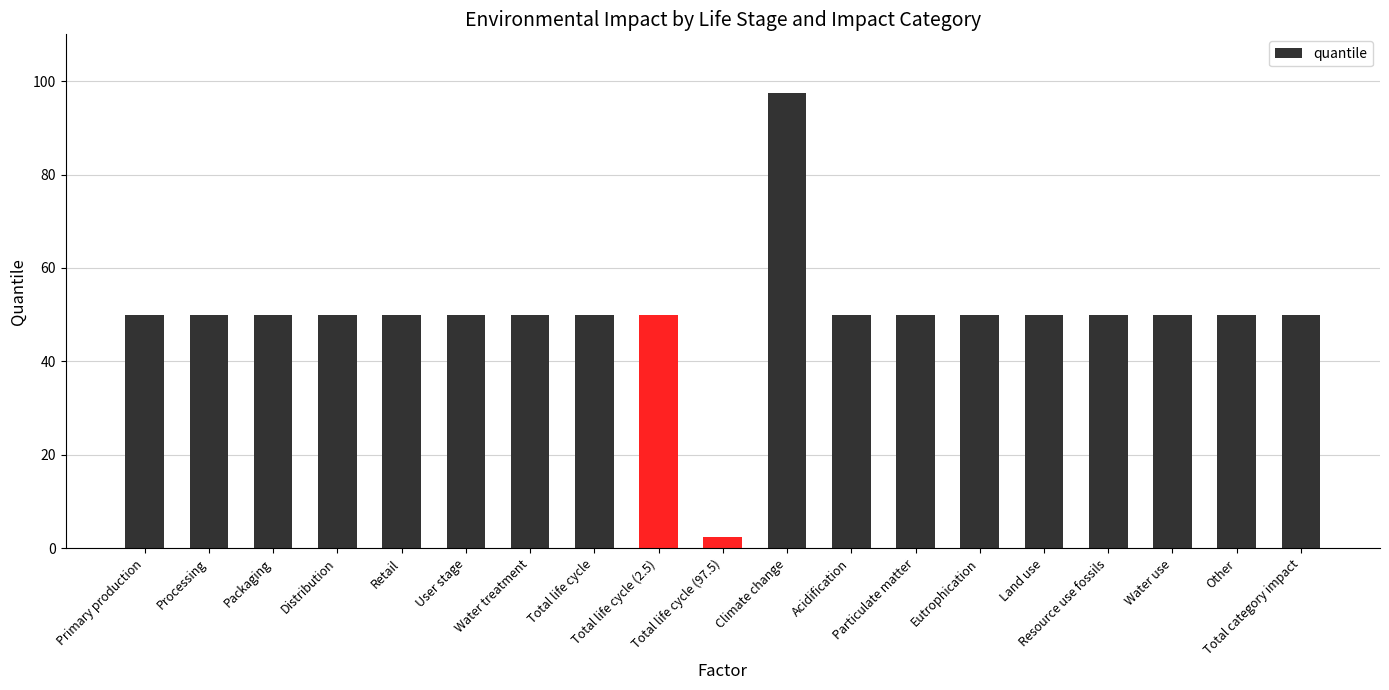

What is the label of the 5th bar from the right?

Land use